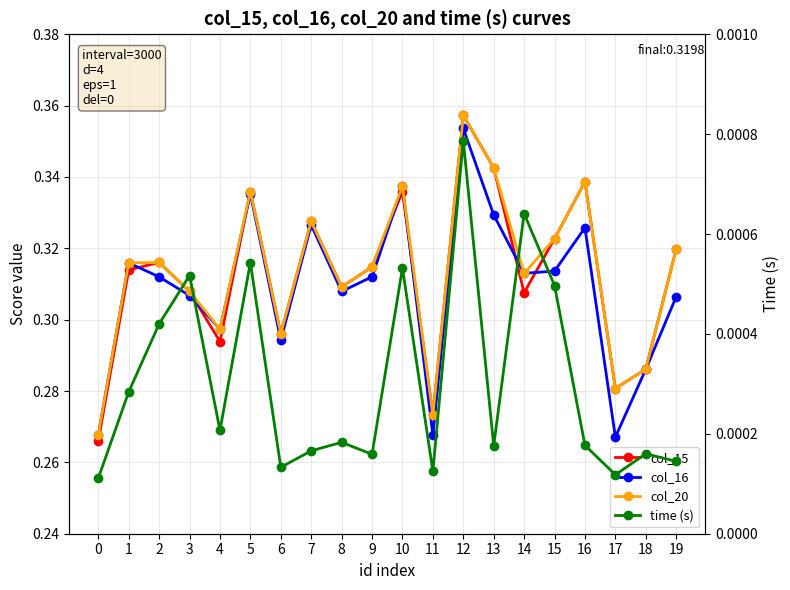

What are all the series names shown in the legend?

col_15, col_16, col_20, time (s)